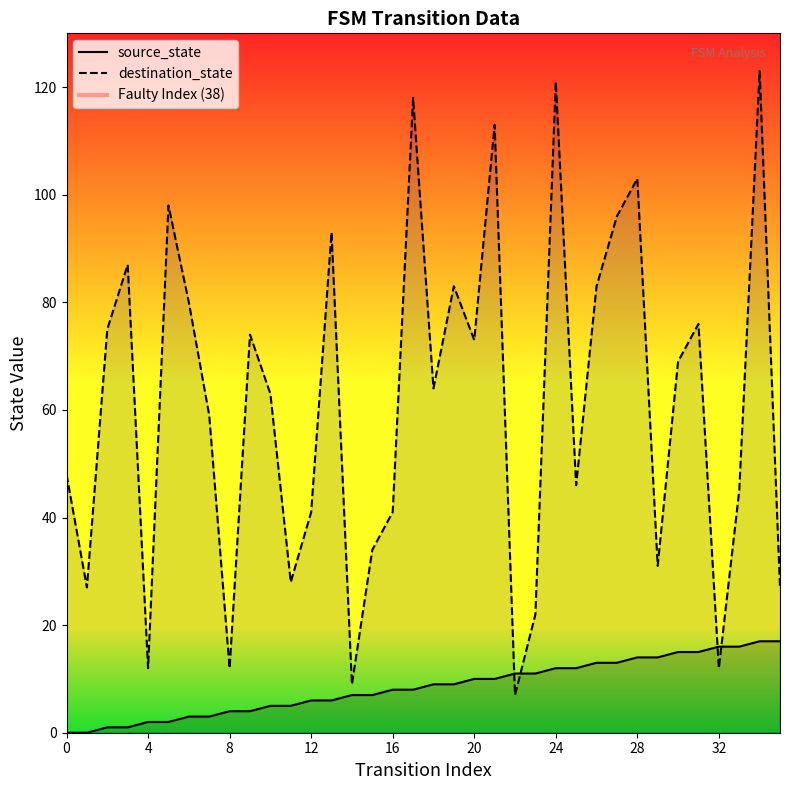

Which series contains the highest Y value?

destination_state